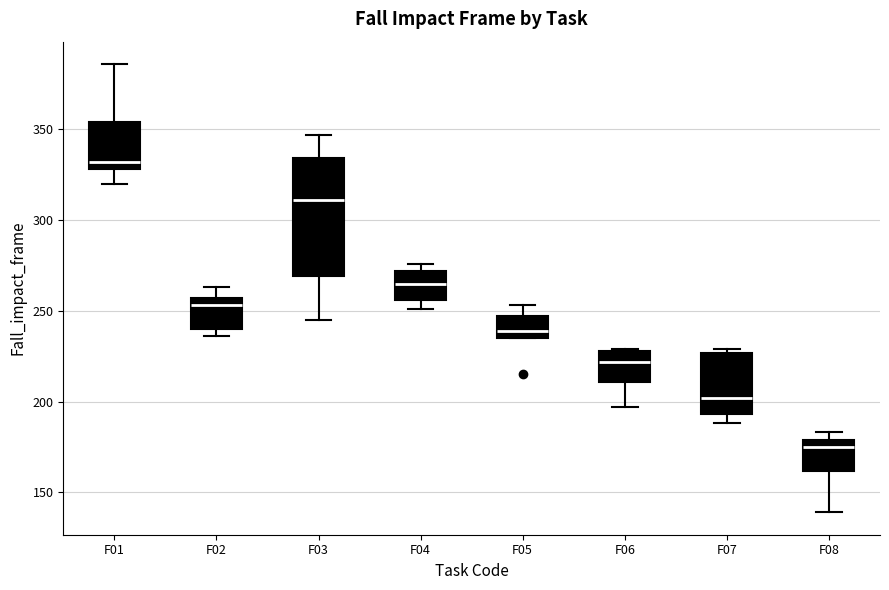

Which box is the tallest, from its lower edge to its upper edge?

F03